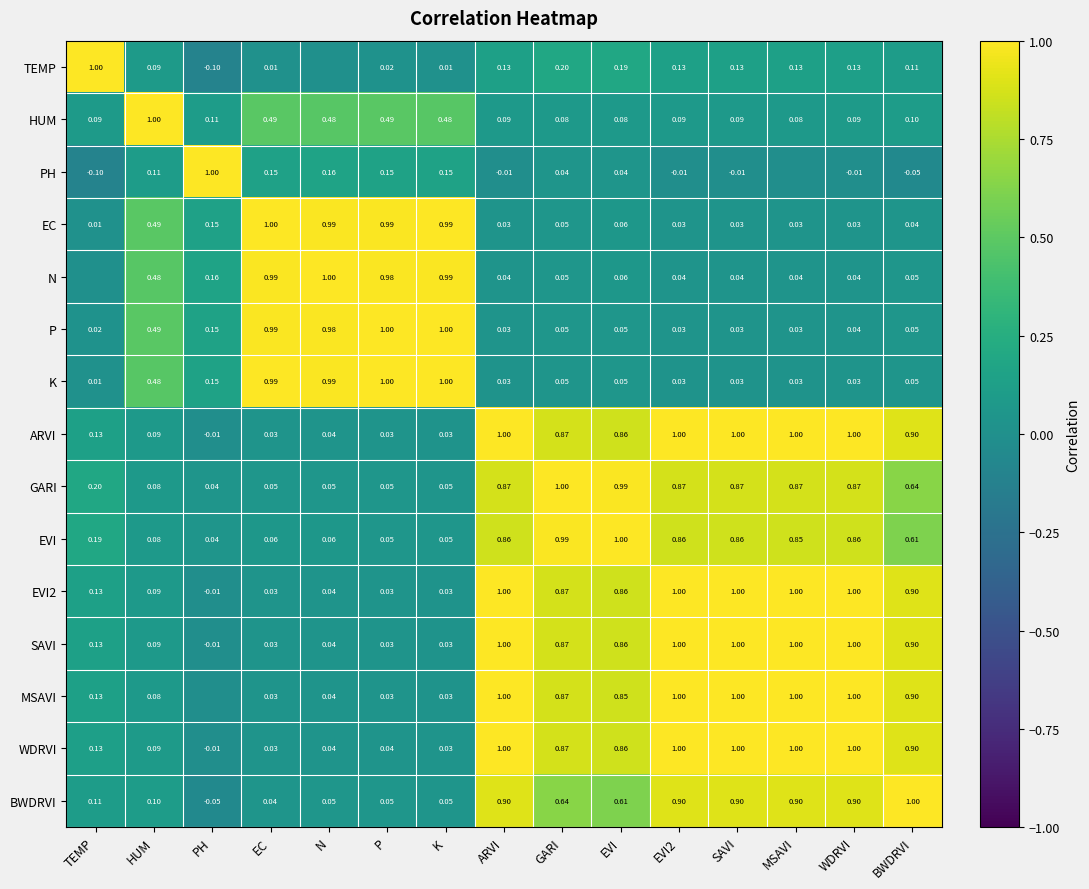

Is the value of PH at P greater than the value of TEMP at SAVI?

Yes